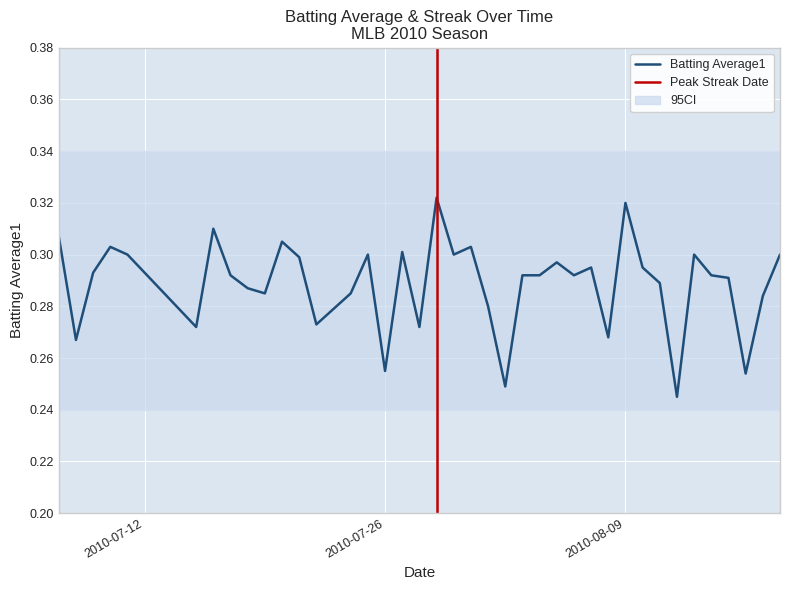

What position from the left is 2010-08-09?

31